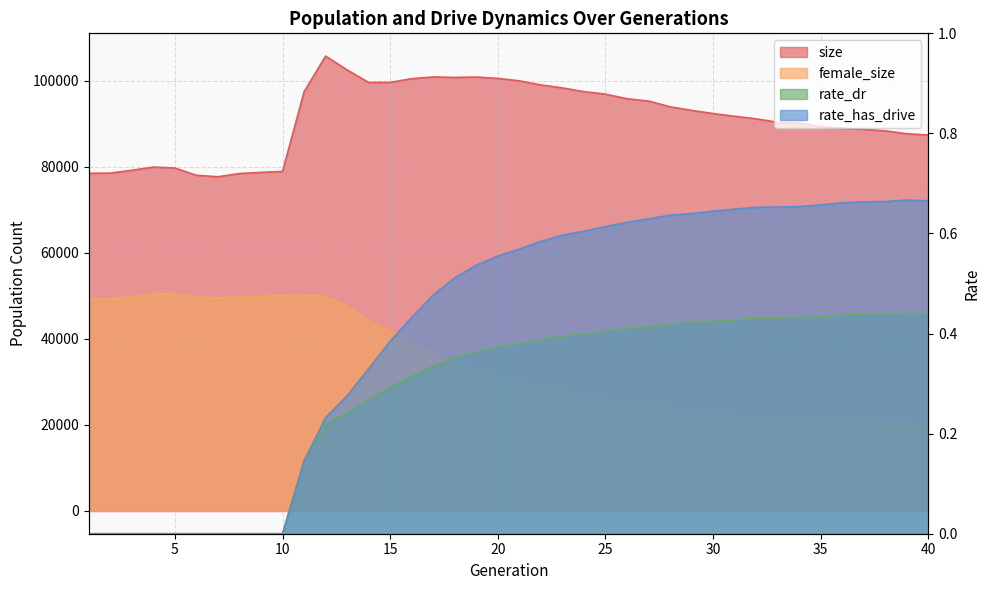

True or false: female_size has a value of 34281.0 at 18.

True